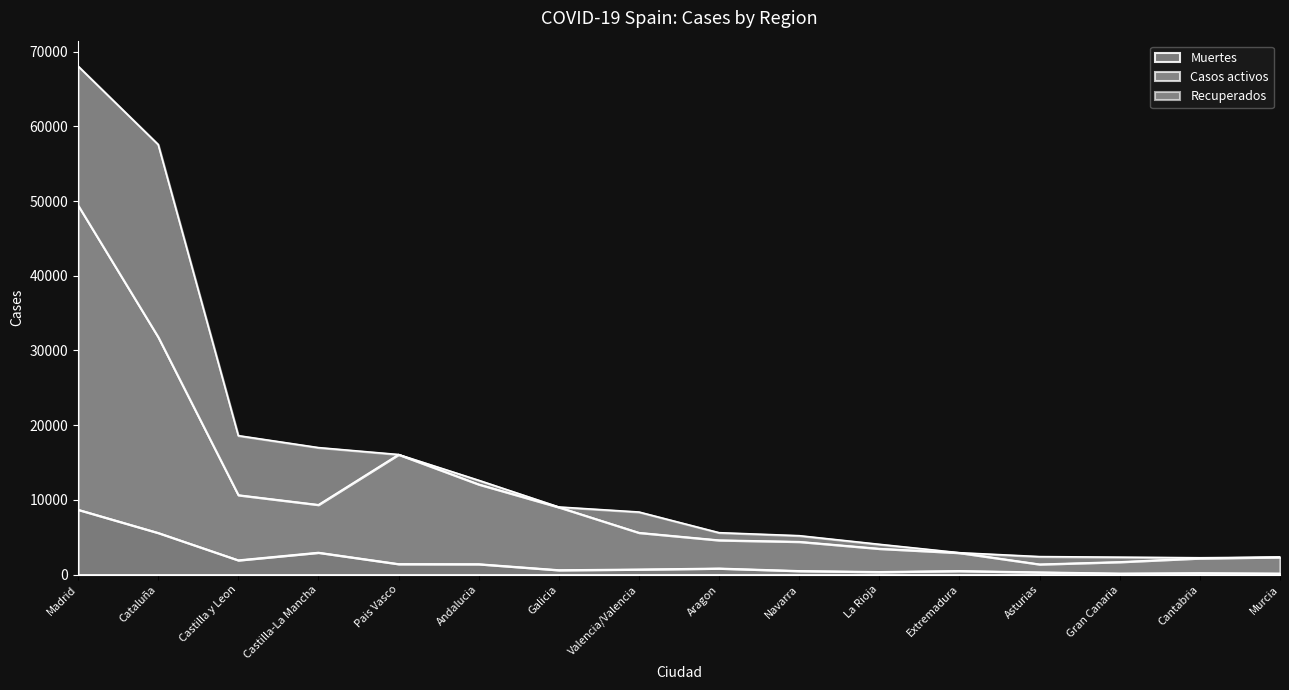

True or false: Muertes has a value of 5583 at Cataluña.

True